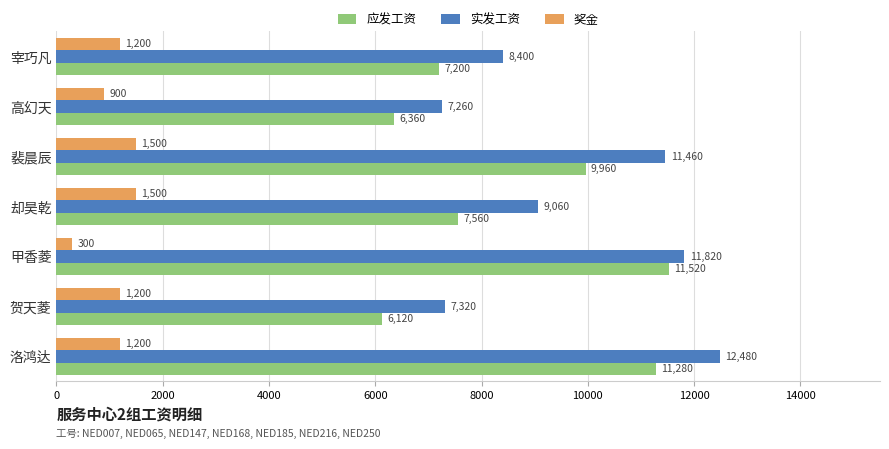

List the series in order of their peak value, highest first.

实发工资, 应发工资, 奖金